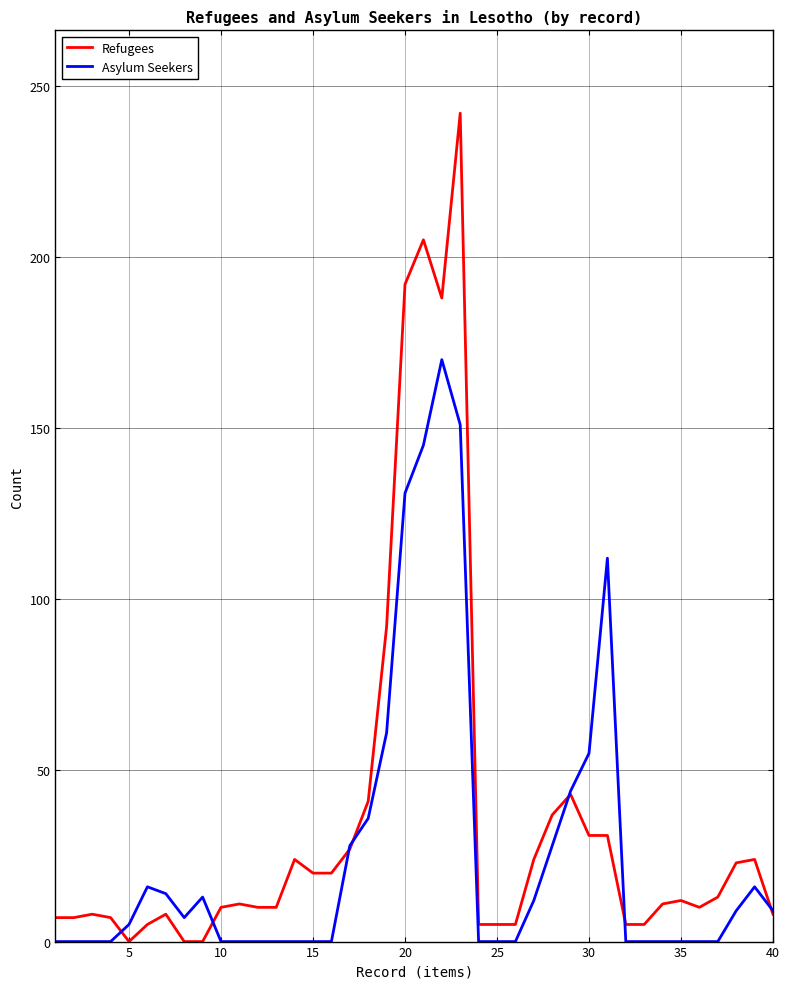

Which series has the widest spread of values?

Refugees